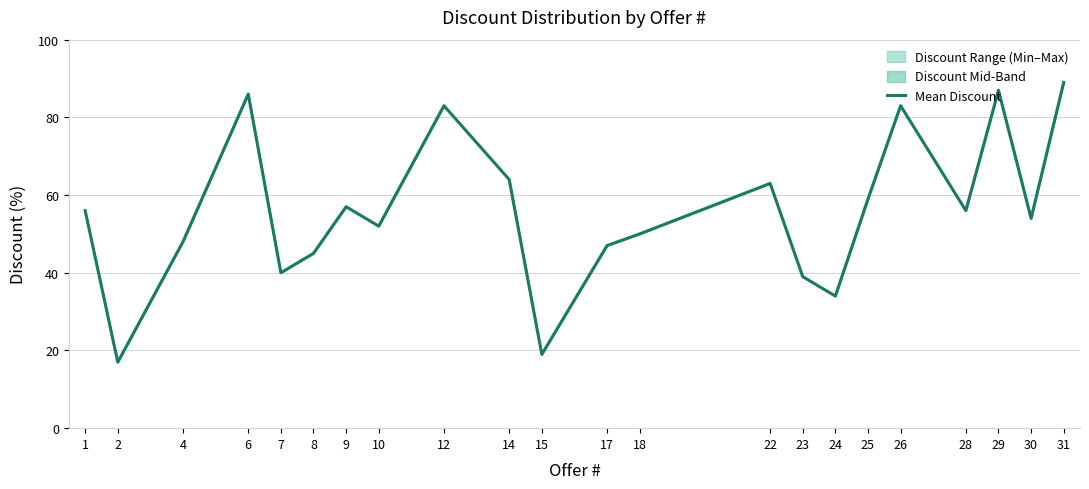

Where does the data first go above 56?

6